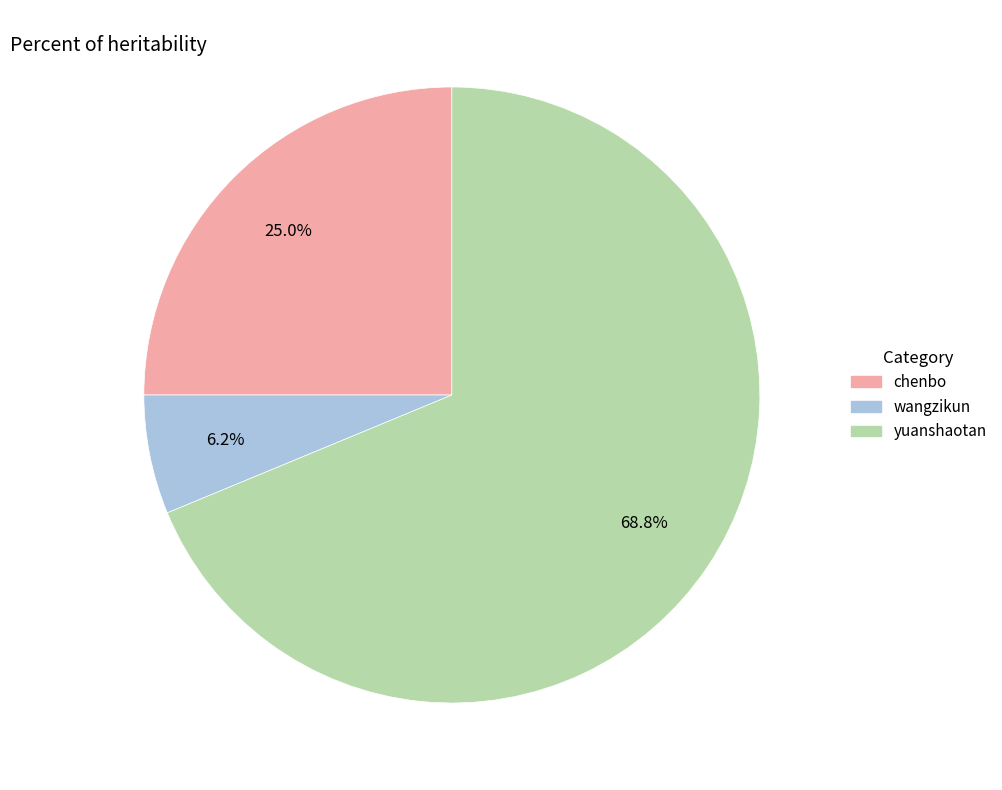

To the nearest percent, what is the difference between the yuanshaotan and chenbo slice percentages?

44%